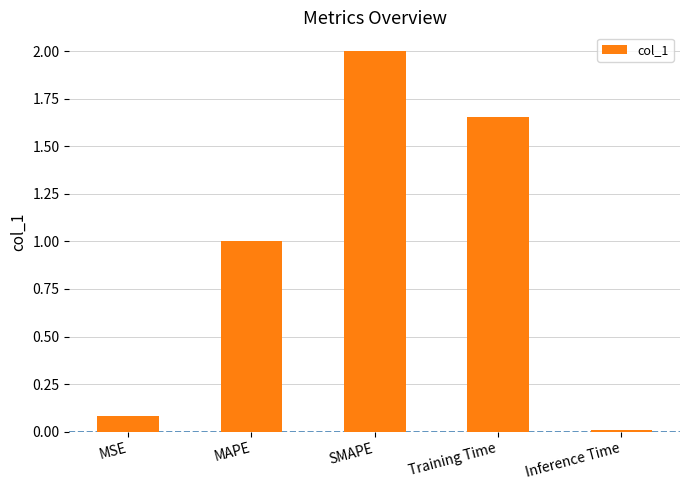

What position from the left is MSE?

1